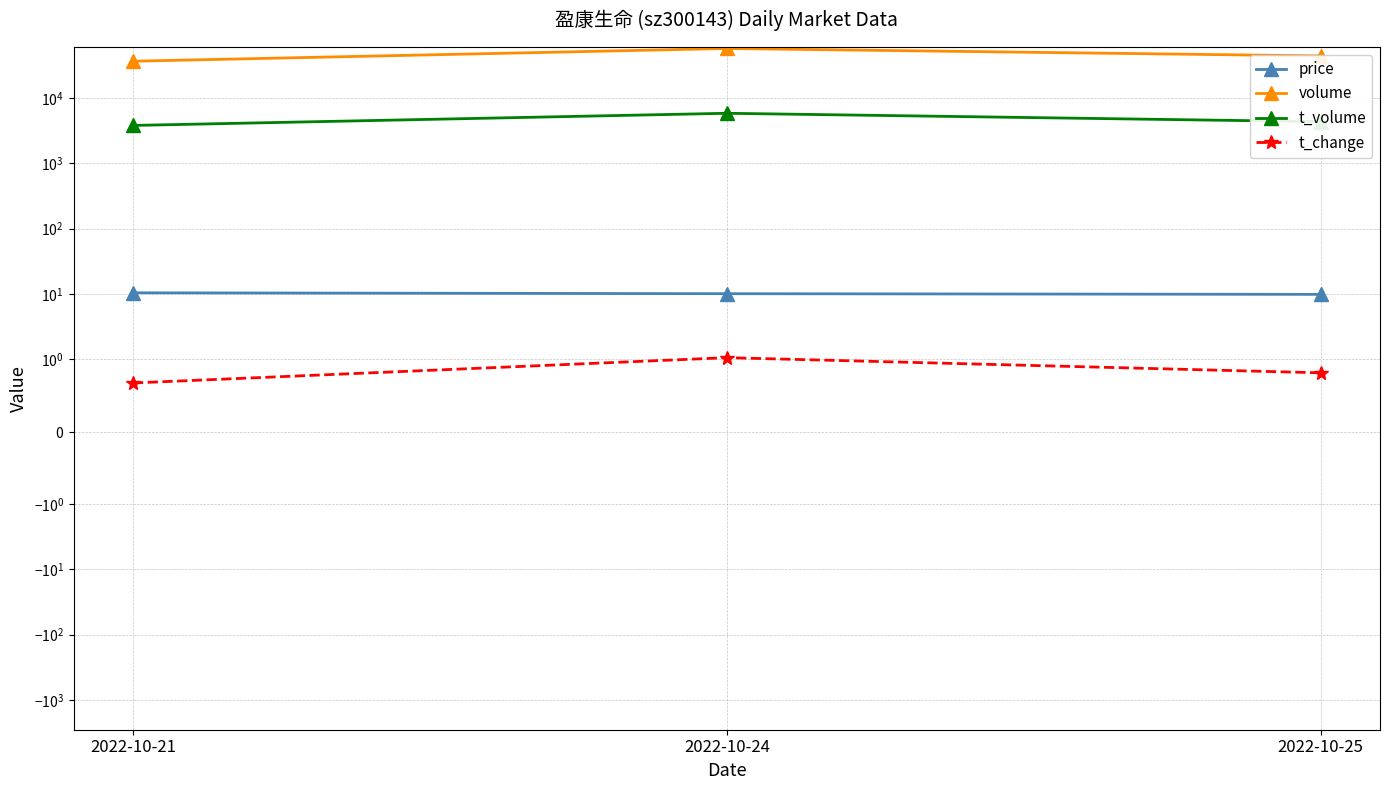

How many t_volume values are between 3796 and 5830?

3